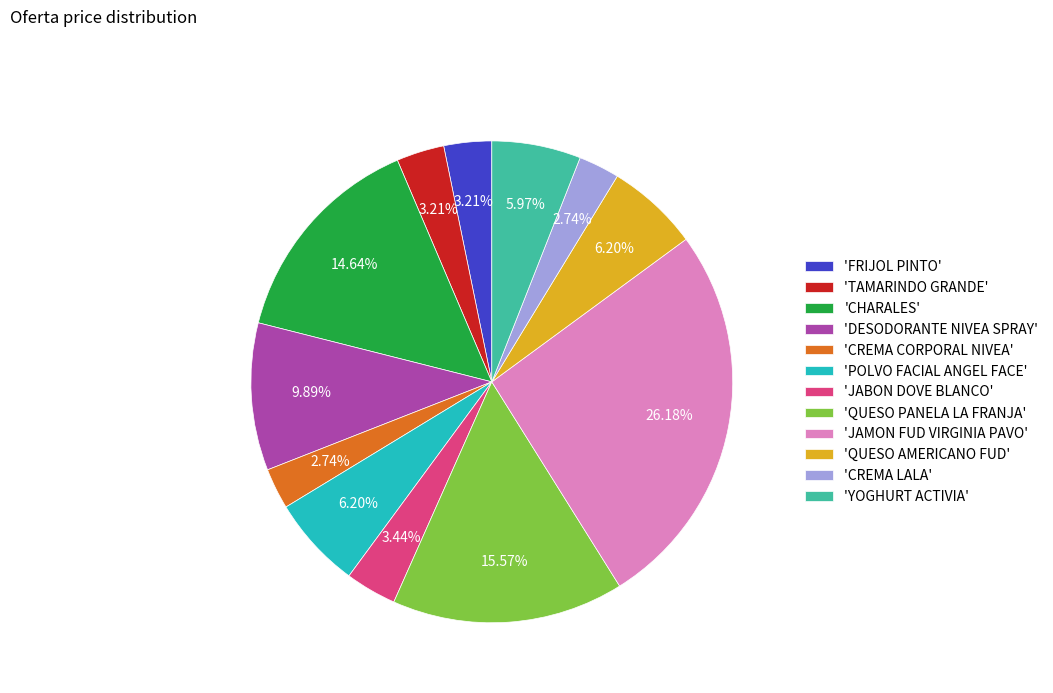

Is there any slice that represents more than half of the pie?

No